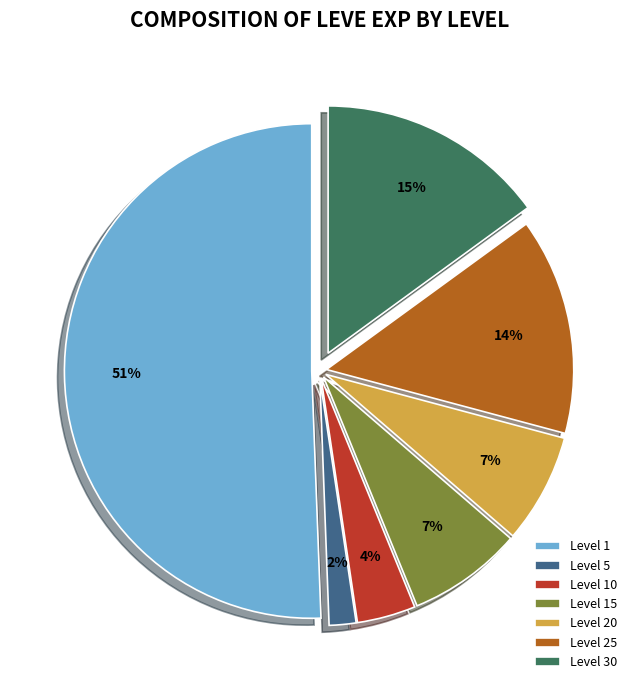

The Level 30 slice represents 3% of the pie. True or false?

False